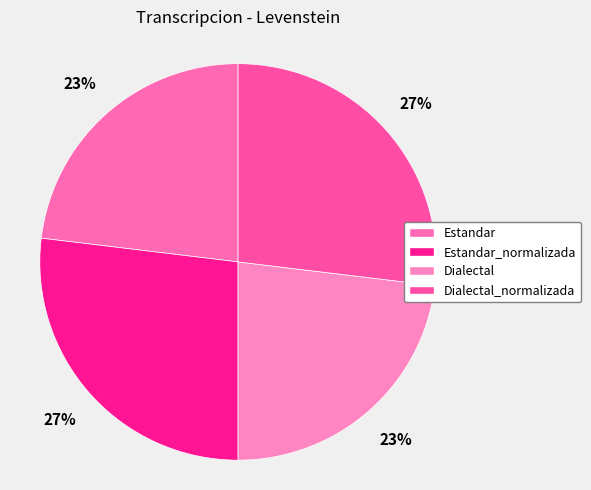

Combined, do Estandar and Dialectal account for over 50%?

No